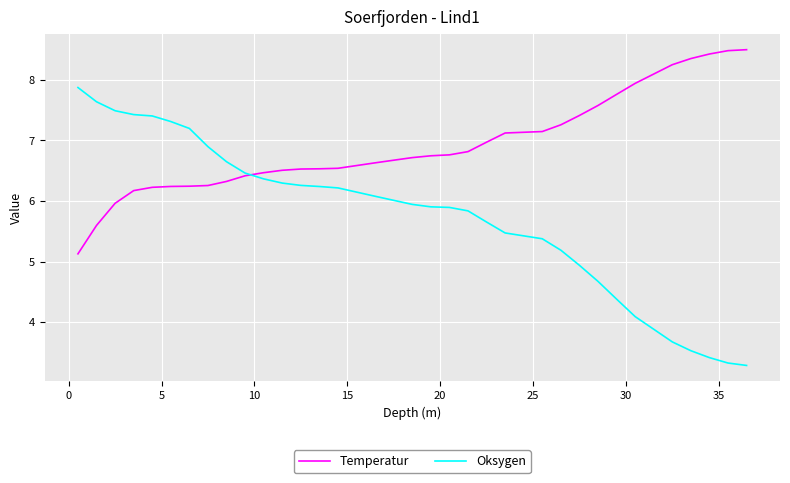

List the series in order of their overall mean, highest first.

Temperatur, Oksygen